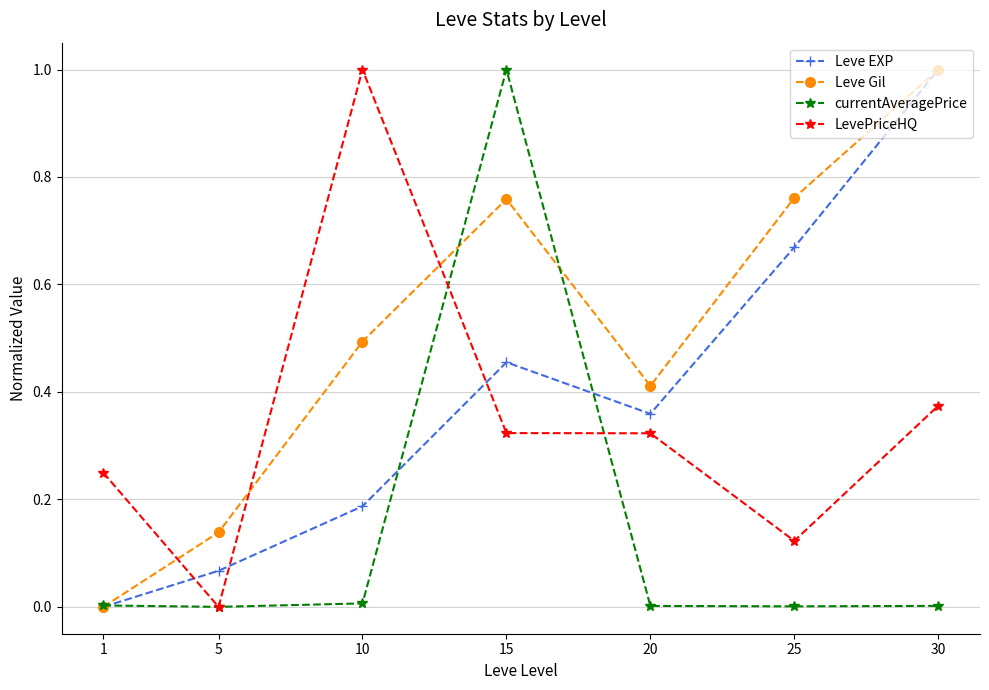

Which series changed the most between 1 and 20?

Leve Gil